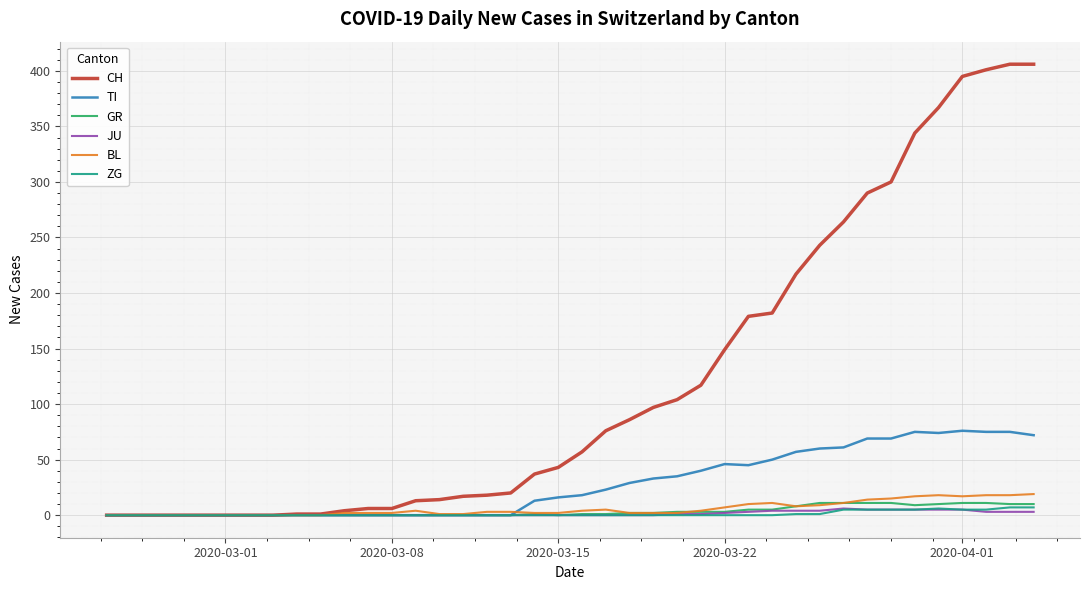

Which series has the largest total across all categories?

CH